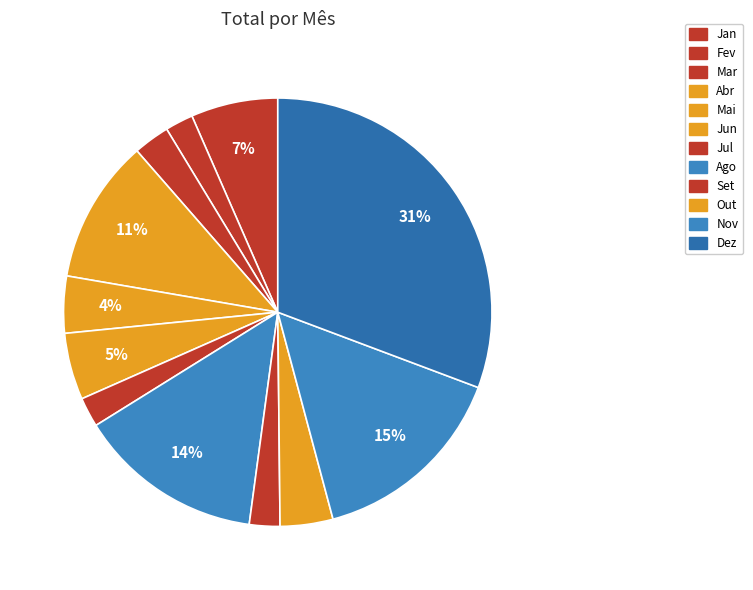

Is there any slice that represents more than half of the pie?

No